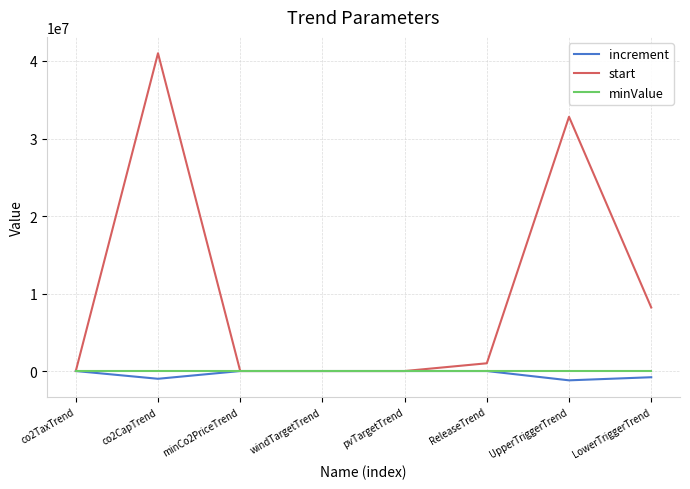

True or false: increment has a value of 0 at co2TaxTrend.

True